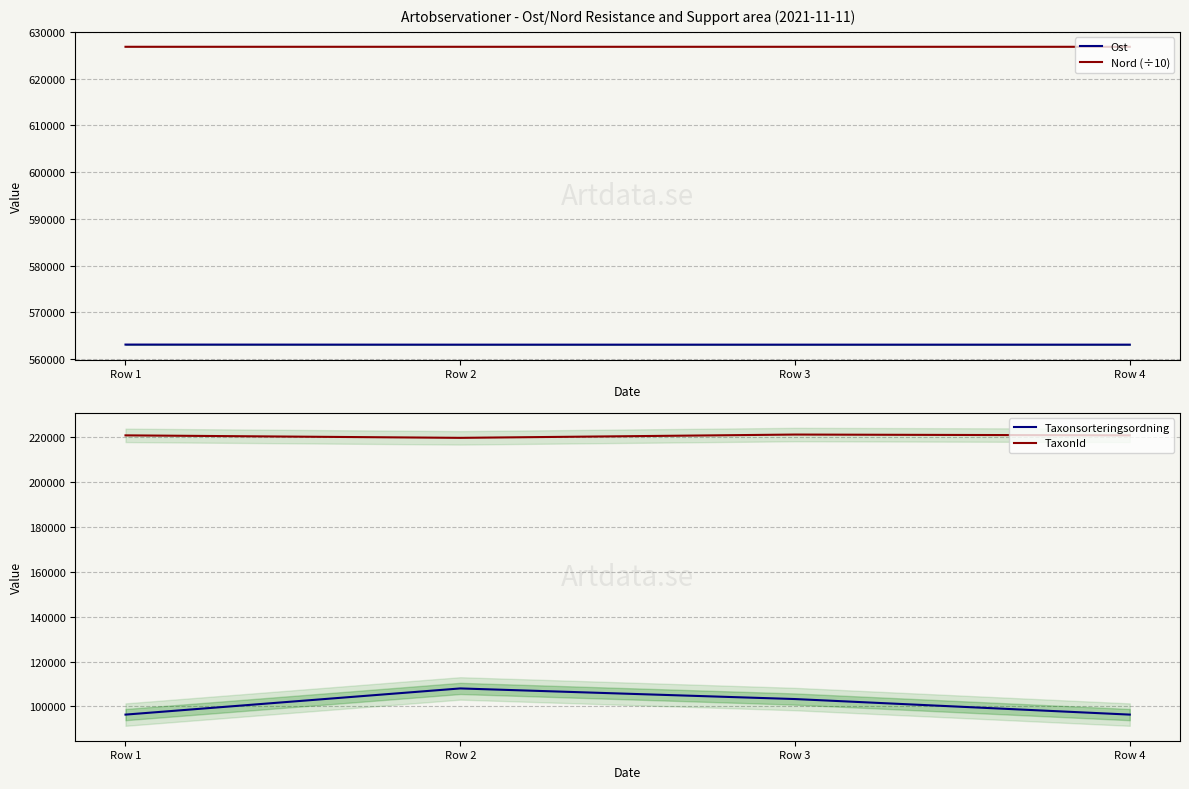

Reading right to left, transcribe all the data shown in this chart.

Ost: 563117.7	563117.7	563117.7	563135.3
Nord (÷10): 626820.7	626820.7	626820.7	626821.6
Taxonsorteringsordning: 96334.0	103265.0	107997.0	96334.0
TaxonId: 220787.0	221144.0	219677.0	220787.0